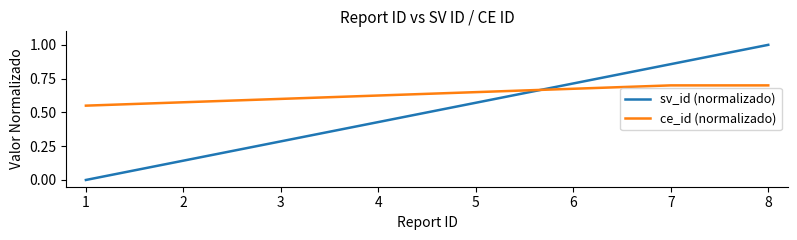

List the series in order of their overall mean, highest first.

ce_id (normalizado), sv_id (normalizado)